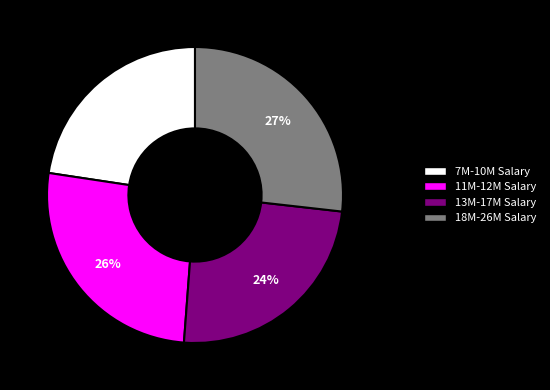

Is there a majority slice in this chart?

No